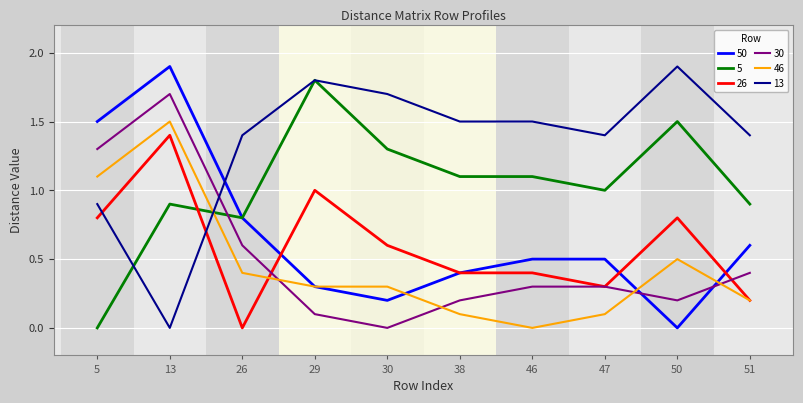

Between which two adjacent categories do 46 and 13 first intersect?

13 and 26